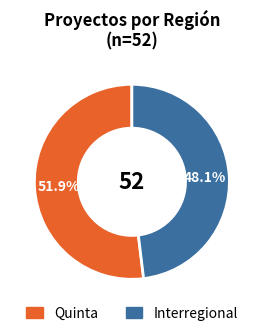

To the nearest percent, what percentage of the pie is Quinta?

52%